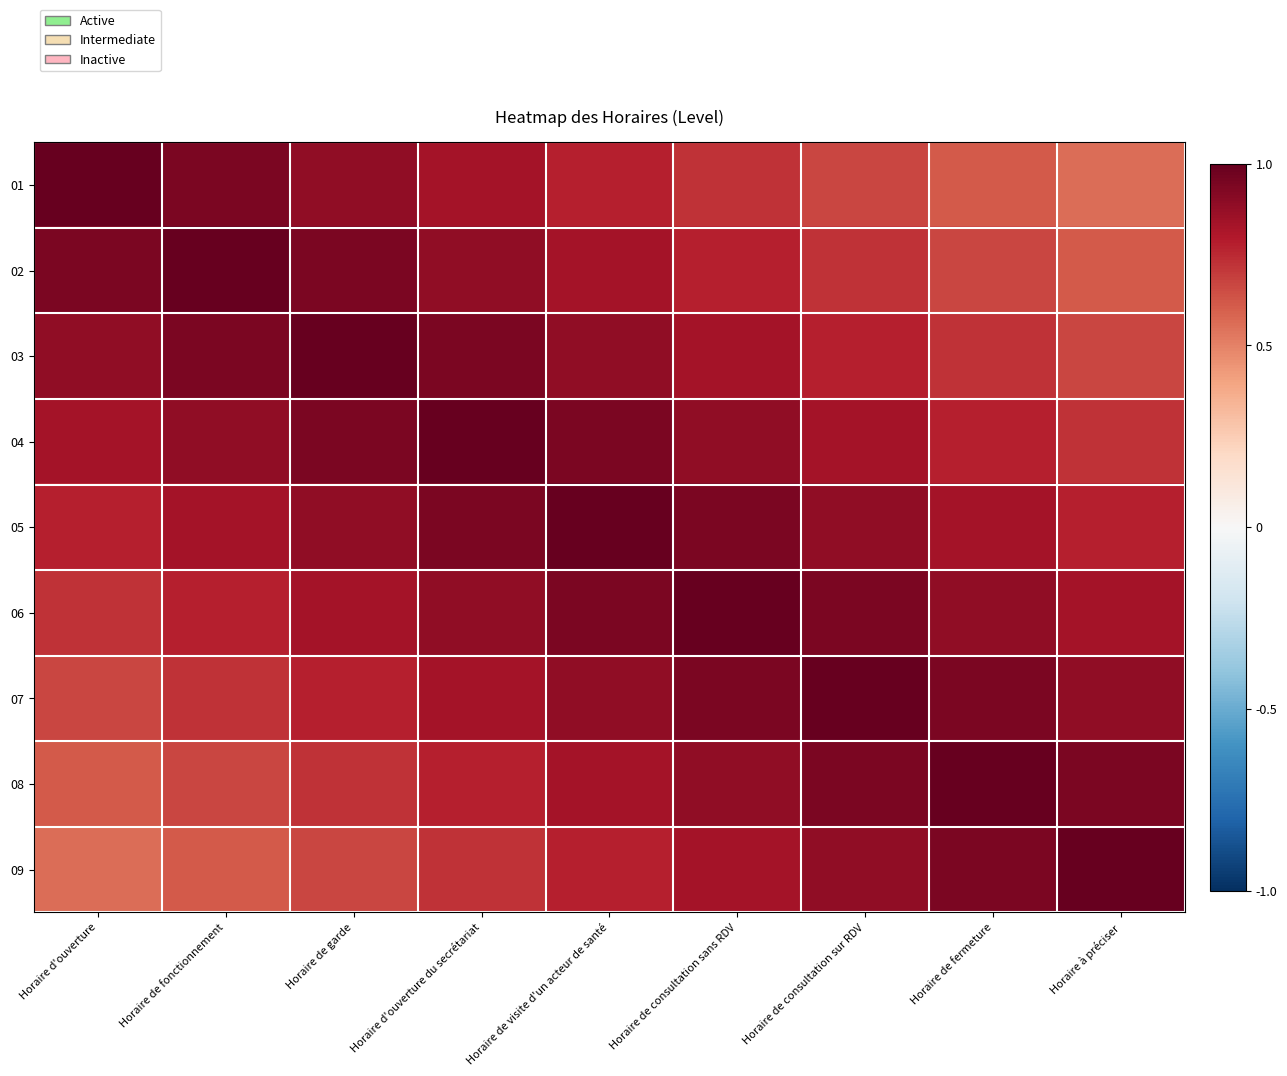

Reading right to left, what are all the values shown in this chart?

01: Horaire à préciser=0.6	Horaire de fermeture=0.6	Horaire de consultation sur RDV=0.7	Horaire de consultation sans RDV=0.7	Horaire de visite d'un acteur de santé=0.8	Horaire d'ouverture du secrétariat=0.8	Horaire de garde=0.9	Horaire de fonctionnement=0.9	Horaire d'ouverture=1.0
02: Horaire à préciser=0.6	Horaire de fermeture=0.7	Horaire de consultation sur RDV=0.7	Horaire de consultation sans RDV=0.8	Horaire de visite d'un acteur de santé=0.8	Horaire d'ouverture du secrétariat=0.9	Horaire de garde=0.9	Horaire de fonctionnement=1.0	Horaire d'ouverture=0.9
03: Horaire à préciser=0.7	Horaire de fermeture=0.7	Horaire de consultation sur RDV=0.8	Horaire de consultation sans RDV=0.8	Horaire de visite d'un acteur de santé=0.9	Horaire d'ouverture du secrétariat=0.9	Horaire de garde=1.0	Horaire de fonctionnement=0.9	Horaire d'ouverture=0.9
04: Horaire à préciser=0.7	Horaire de fermeture=0.8	Horaire de consultation sur RDV=0.8	Horaire de consultation sans RDV=0.9	Horaire de visite d'un acteur de santé=0.9	Horaire d'ouverture du secrétariat=1.0	Horaire de garde=0.9	Horaire de fonctionnement=0.9	Horaire d'ouverture=0.8
05: Horaire à préciser=0.8	Horaire de fermeture=0.8	Horaire de consultation sur RDV=0.9	Horaire de consultation sans RDV=0.9	Horaire de visite d'un acteur de santé=1.0	Horaire d'ouverture du secrétariat=0.9	Horaire de garde=0.9	Horaire de fonctionnement=0.8	Horaire d'ouverture=0.8
06: Horaire à préciser=0.8	Horaire de fermeture=0.9	Horaire de consultation sur RDV=0.9	Horaire de consultation sans RDV=1.0	Horaire de visite d'un acteur de santé=0.9	Horaire d'ouverture du secrétariat=0.9	Horaire de garde=0.8	Horaire de fonctionnement=0.8	Horaire d'ouverture=0.7
07: Horaire à préciser=0.9	Horaire de fermeture=0.9	Horaire de consultation sur RDV=1.0	Horaire de consultation sans RDV=0.9	Horaire de visite d'un acteur de santé=0.9	Horaire d'ouverture du secrétariat=0.8	Horaire de garde=0.8	Horaire de fonctionnement=0.7	Horaire d'ouverture=0.7
08: Horaire à préciser=0.9	Horaire de fermeture=1.0	Horaire de consultation sur RDV=0.9	Horaire de consultation sans RDV=0.9	Horaire de visite d'un acteur de santé=0.8	Horaire d'ouverture du secrétariat=0.8	Horaire de garde=0.7	Horaire de fonctionnement=0.7	Horaire d'ouverture=0.6
09: Horaire à préciser=1.0	Horaire de fermeture=0.9	Horaire de consultation sur RDV=0.9	Horaire de consultation sans RDV=0.8	Horaire de visite d'un acteur de santé=0.8	Horaire d'ouverture du secrétariat=0.7	Horaire de garde=0.7	Horaire de fonctionnement=0.6	Horaire d'ouverture=0.6